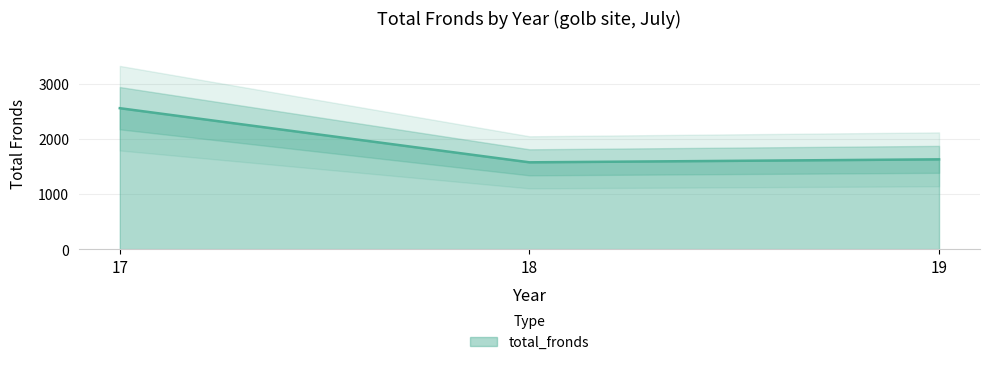

Does the chart display data point markers on the line(s)?

No